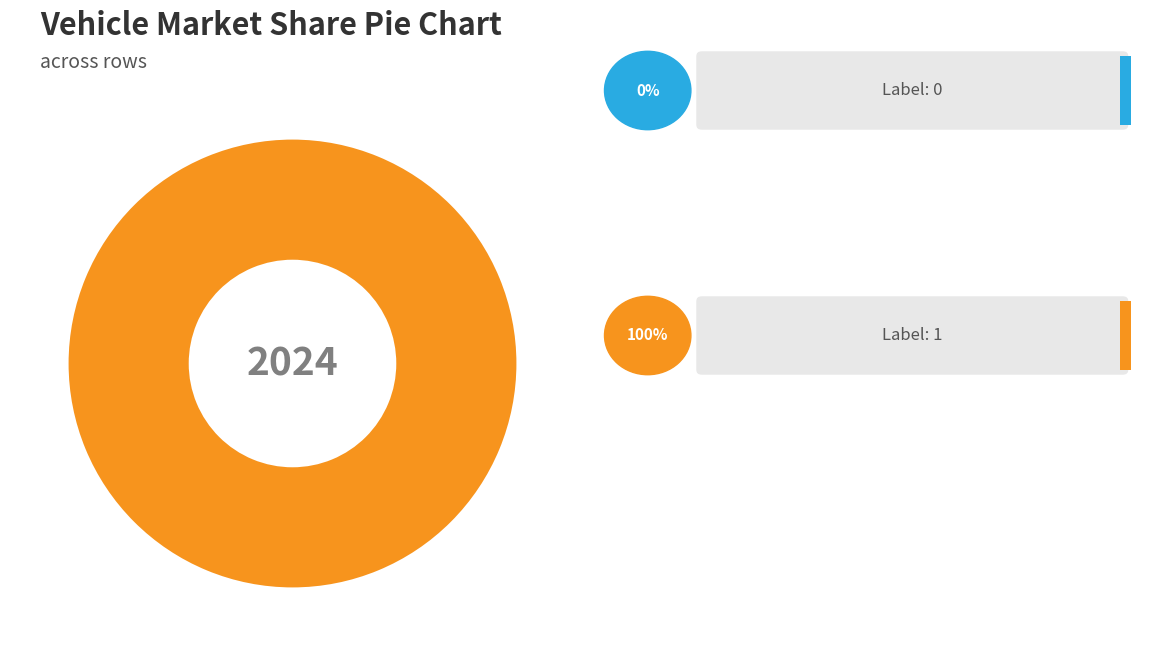

Is the sum of 0 and 1 greater than half?

Yes